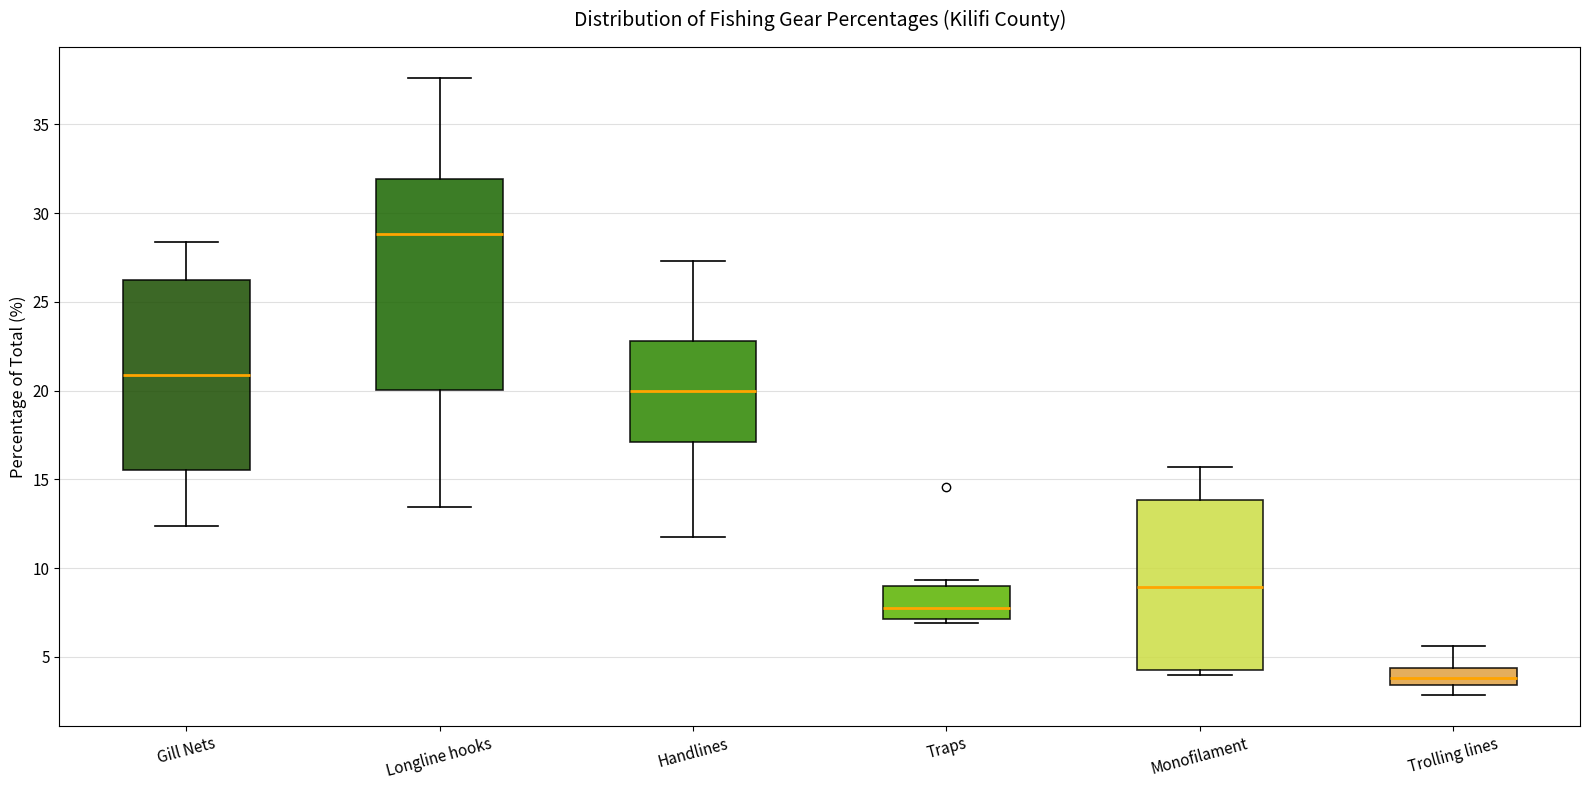

Reading left to right, read every box against the y-axis: the position of its median line, the range the box covers, and the ends of its whiskers. The values are not printed on the chart, so give them approximately, as read against the axis.

Gill Nets: median 21.0, box 15.5 to 26.0, whiskers 12.5 to 28.5
Longline hooks: median 29.0, box 20.0 to 32.0, whiskers 13.5 to 37.5
Handlines: median 20.0, box 17.0 to 23.0, whiskers 12.0 to 27.5
Traps: median 8.0, box 7.0 to 9.0, whiskers 7.0 (just below the box's lower edge) to 9.5
Monofilament: median 9.0, box 4.5 to 14.0, whiskers 4.0 to 15.5
Trolling lines: median 4.0, box 3.5 to 4.5, whiskers 3.0 to 5.5